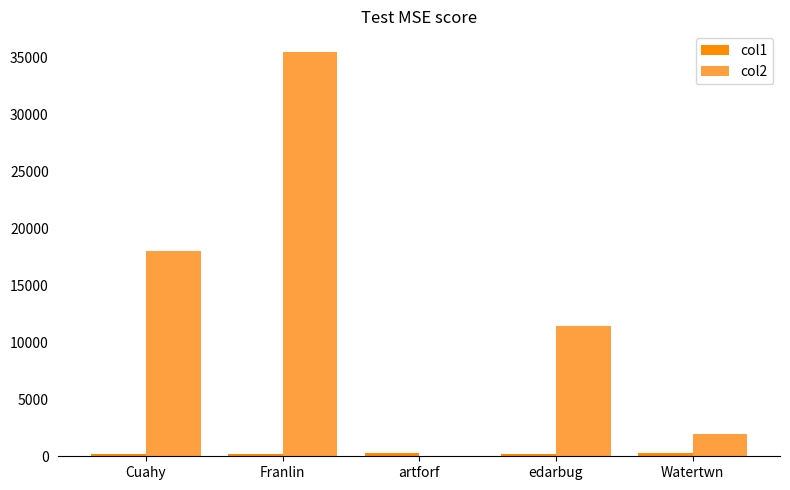

At which category is the sum across all series the highest?

Franlin